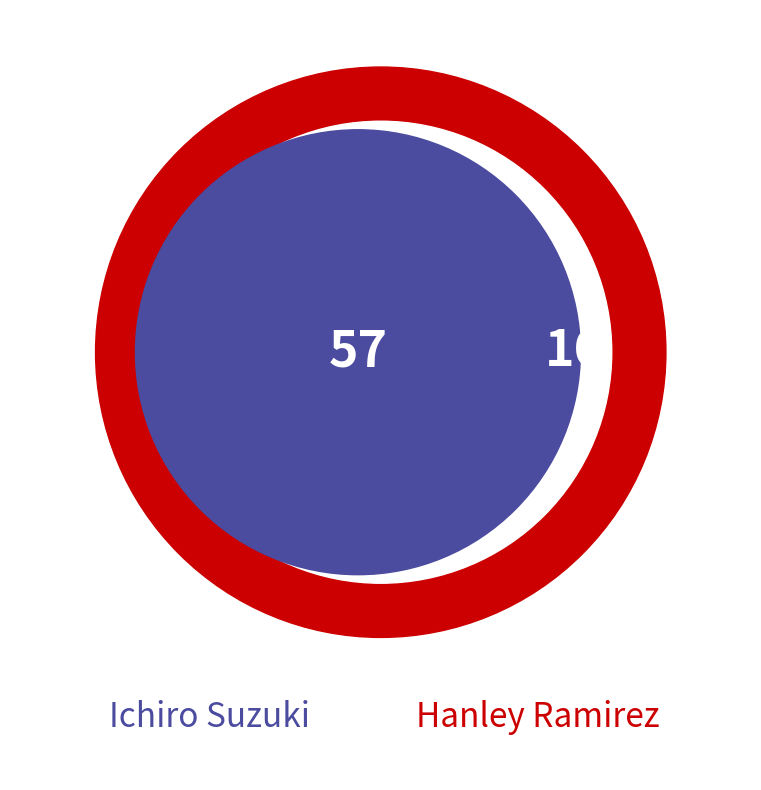

How much of the chart is everything except Ichiro Suzuki?

32.9%